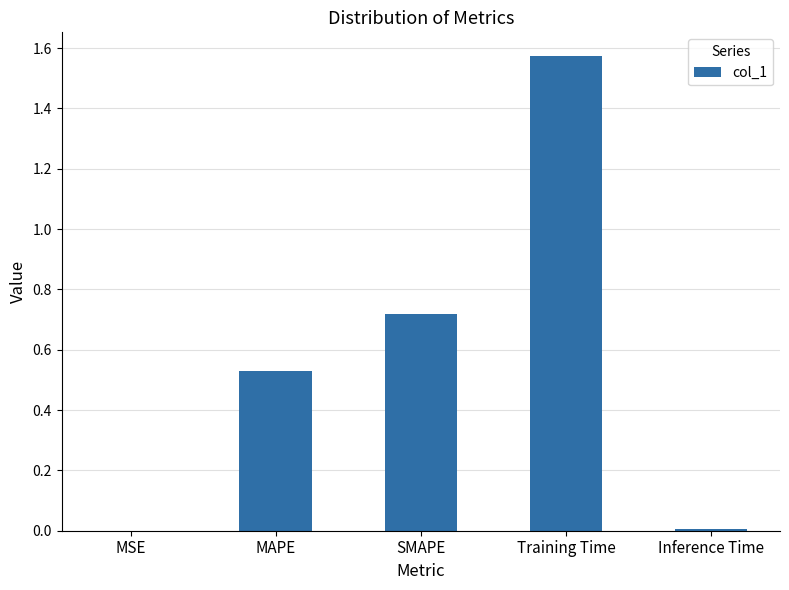

Does the chart contain stacked bars?

No